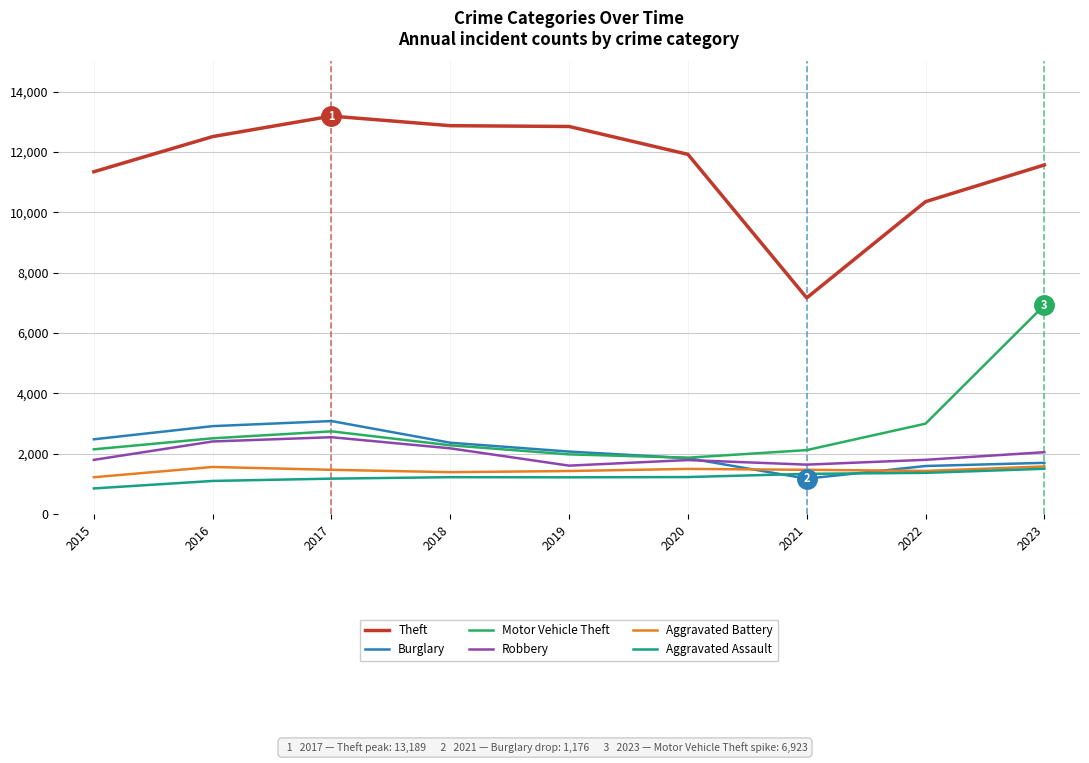

What is the difference between the maximum and second lowest values in the Aggravated Battery series?

190